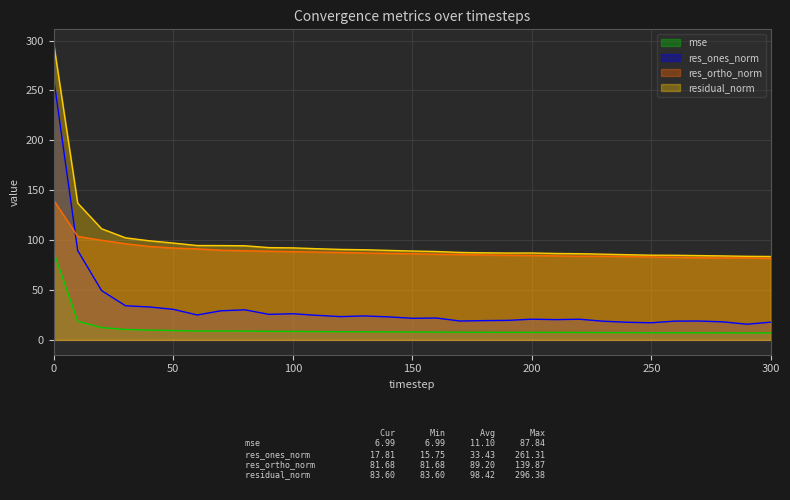

Which label corresponds to the smallest value in the chart?

300